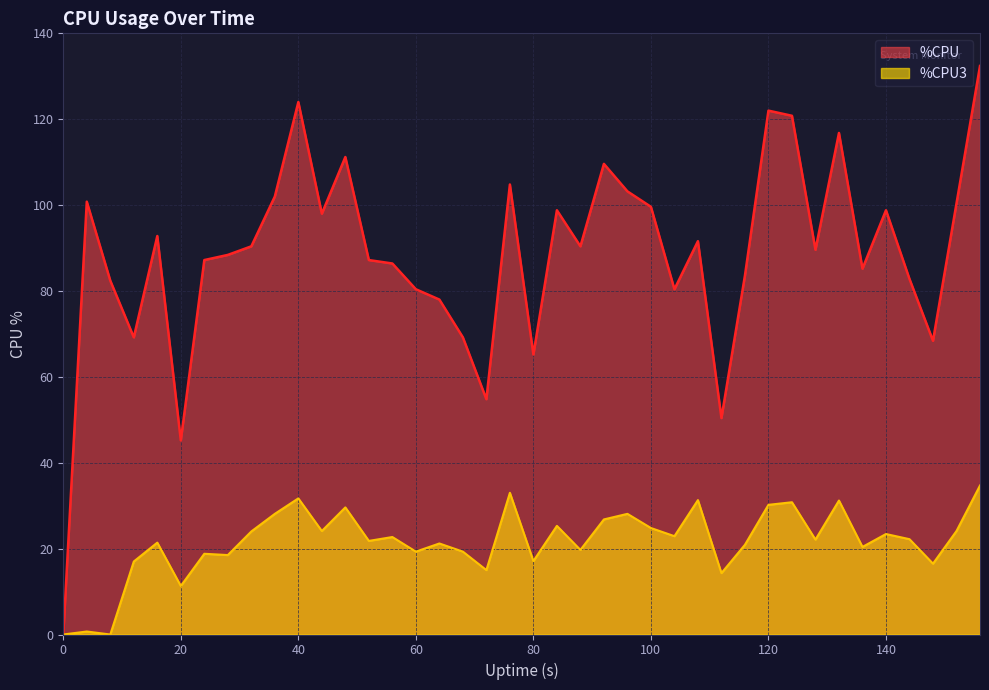

Where is %CPU3 nearest to the value 17?

60